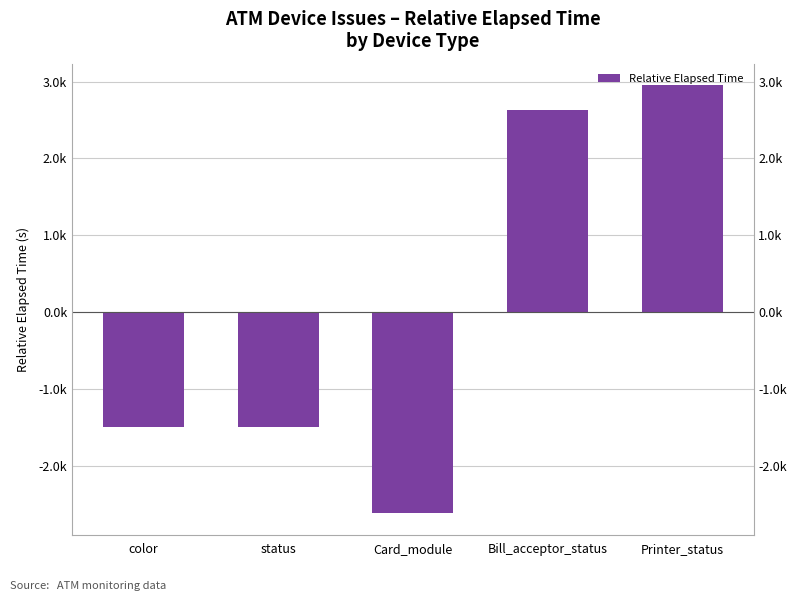

What is the value of the 4th bar from the left?

2634.2